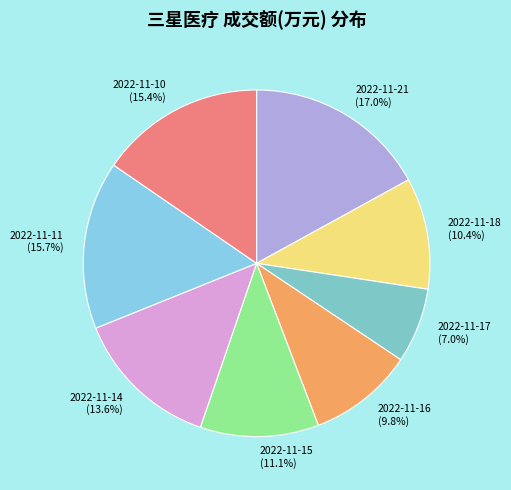

Count the number of slices in the pie.

8